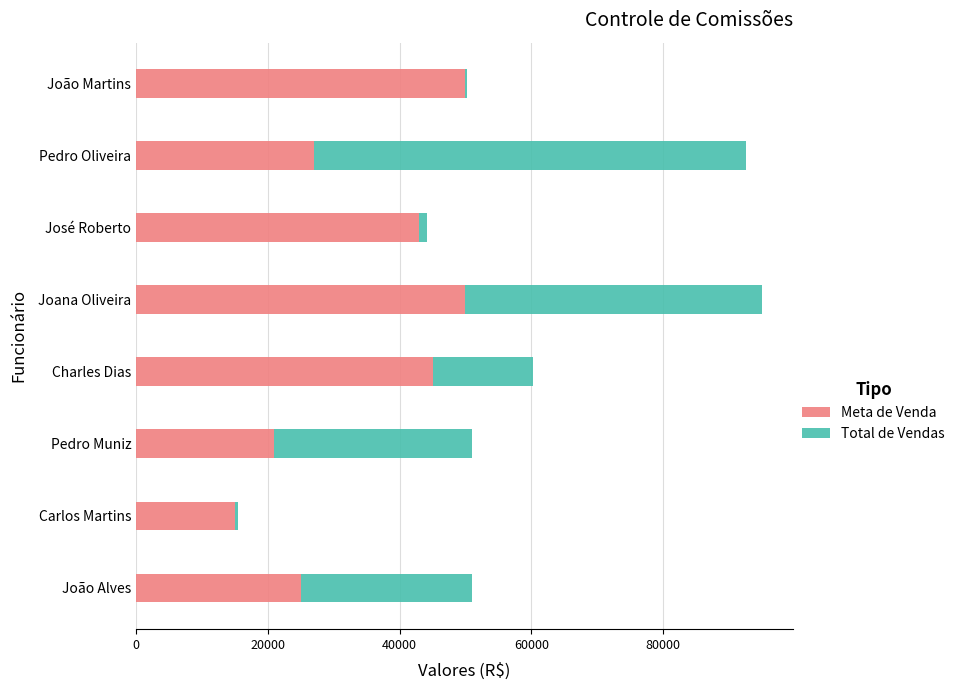

The Meta de Venda series shows 34022 at Pedro Muniz. True or false?

False